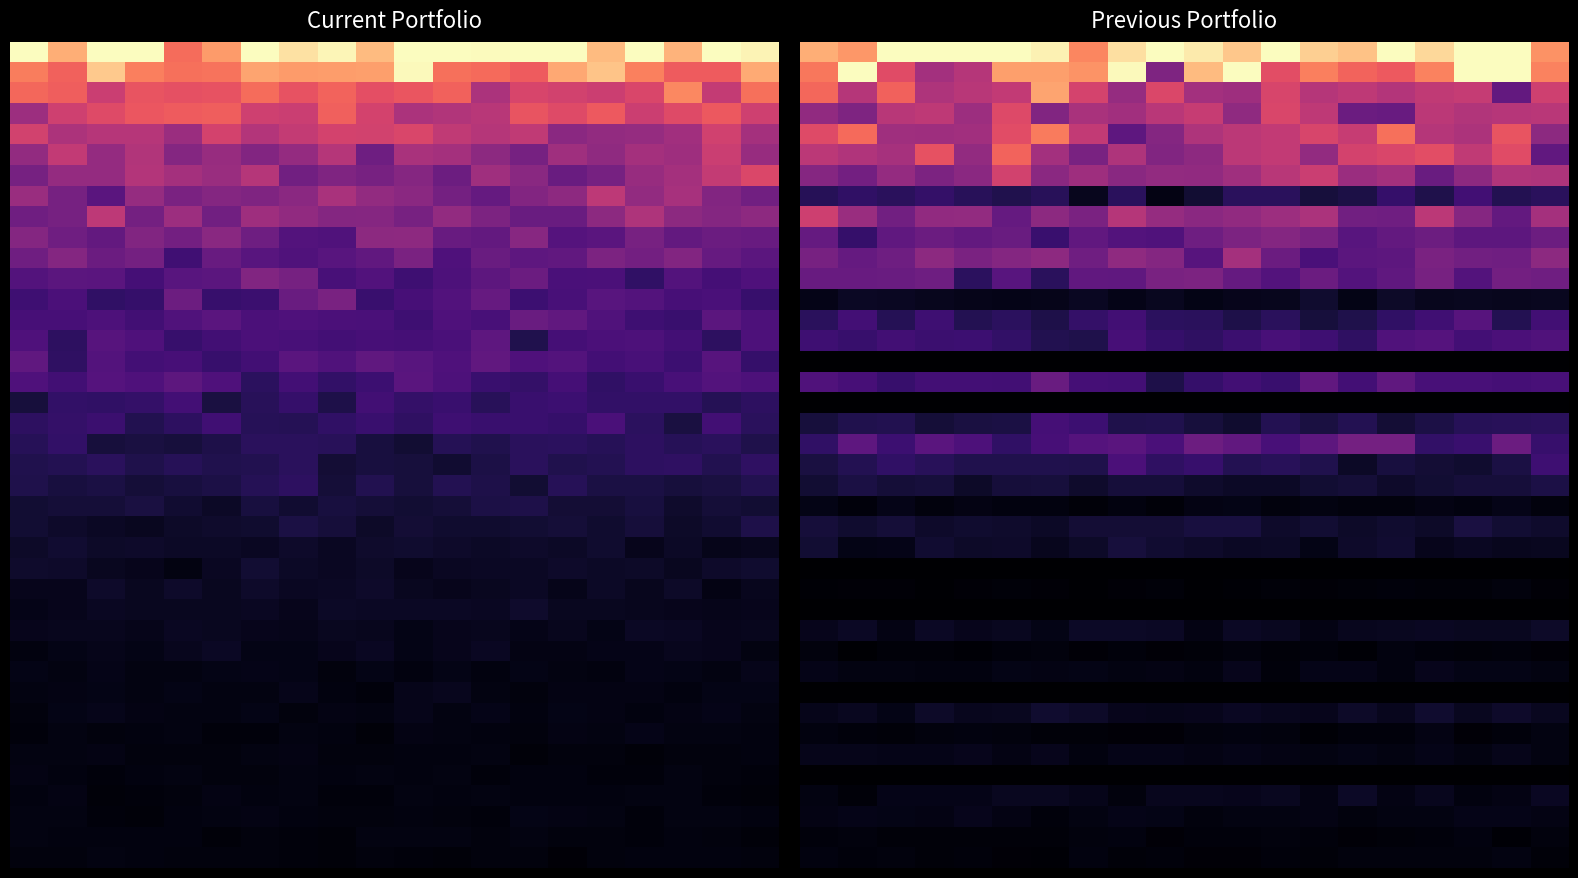

How many series are shown in this chart?

40